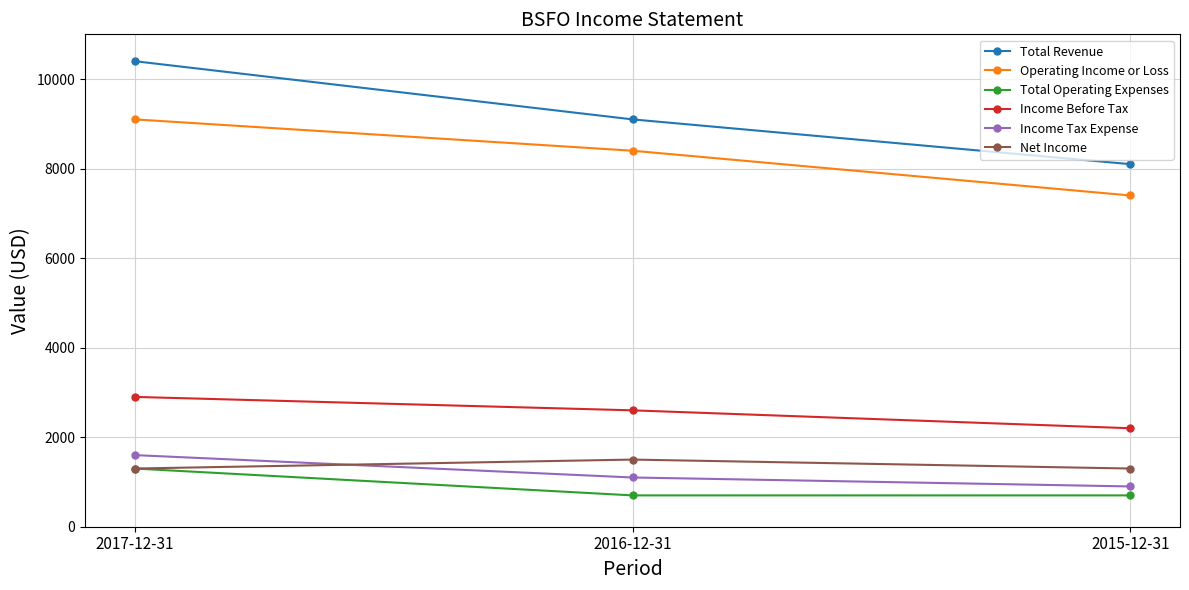

What is the difference between the highest and lowest values at 2015-12-31?

7400